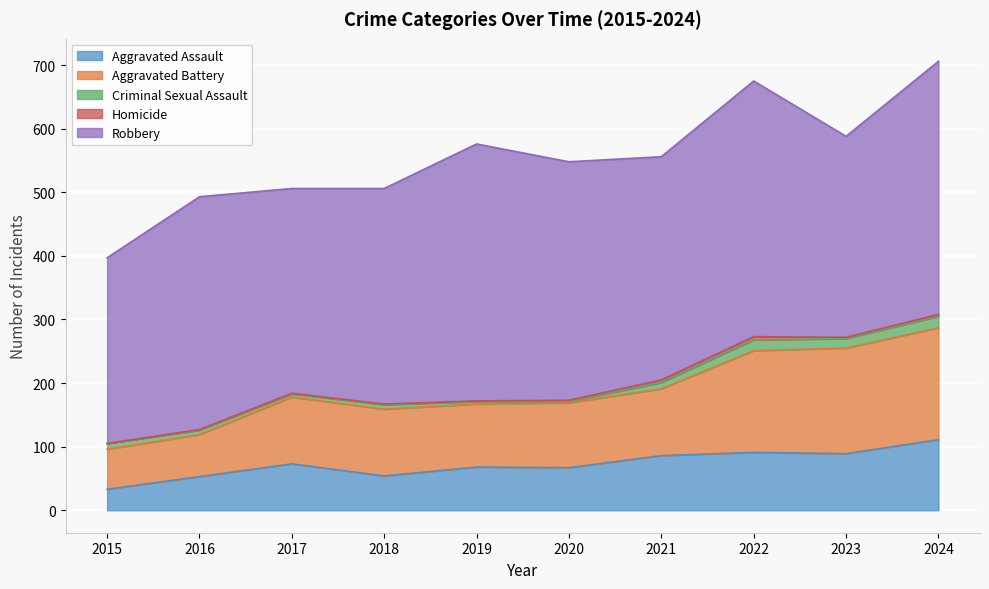

What is the difference between the Aggravated Assault values at 2024 and 2021?

25